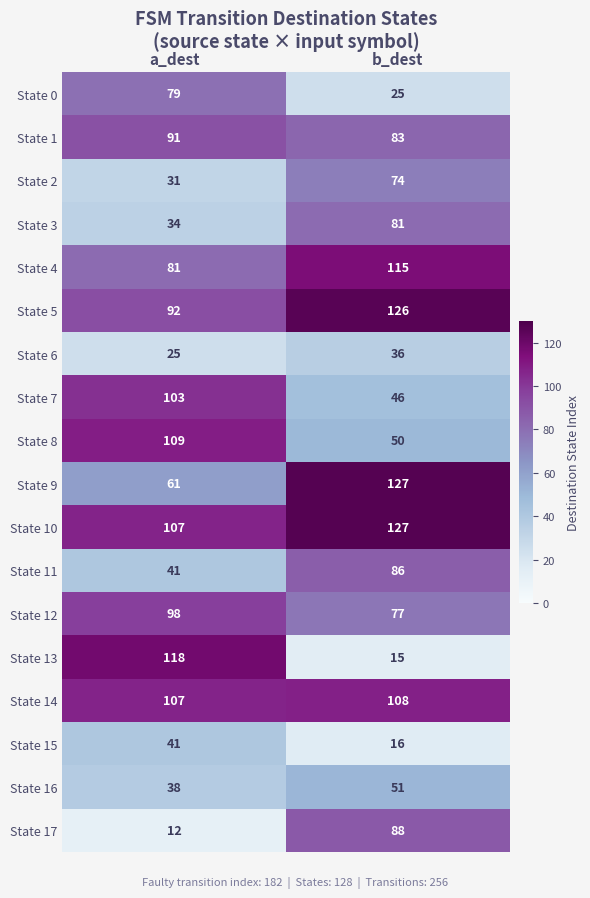

What is the approximate value of State 14 at a_dest?

107